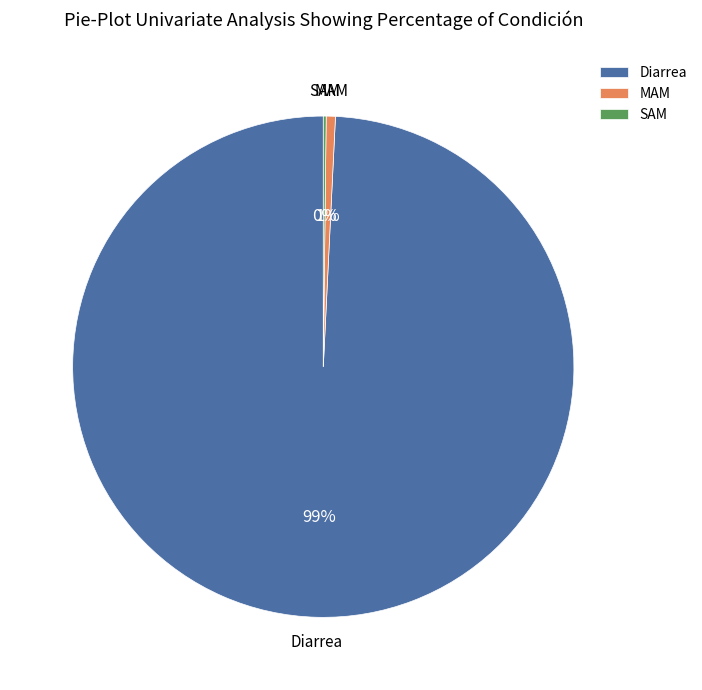

Which category accounts for the majority?

Diarrea